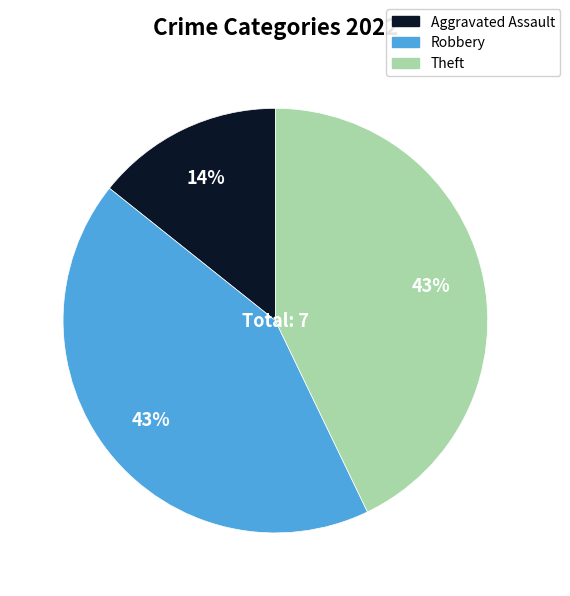

Is there any slice that represents more than half of the pie?

No